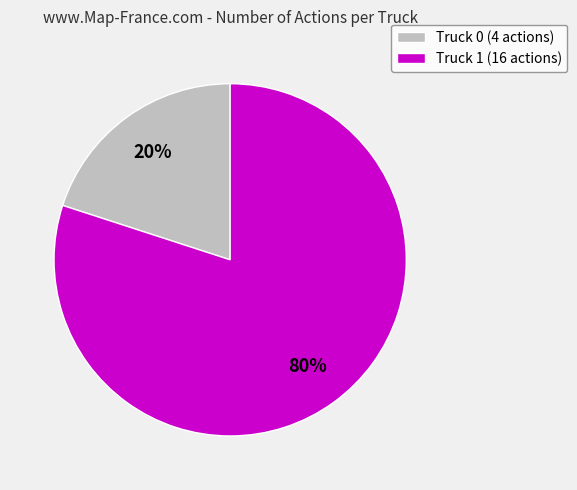

The Truck 1 slice represents 80% of the pie. True or false?

True